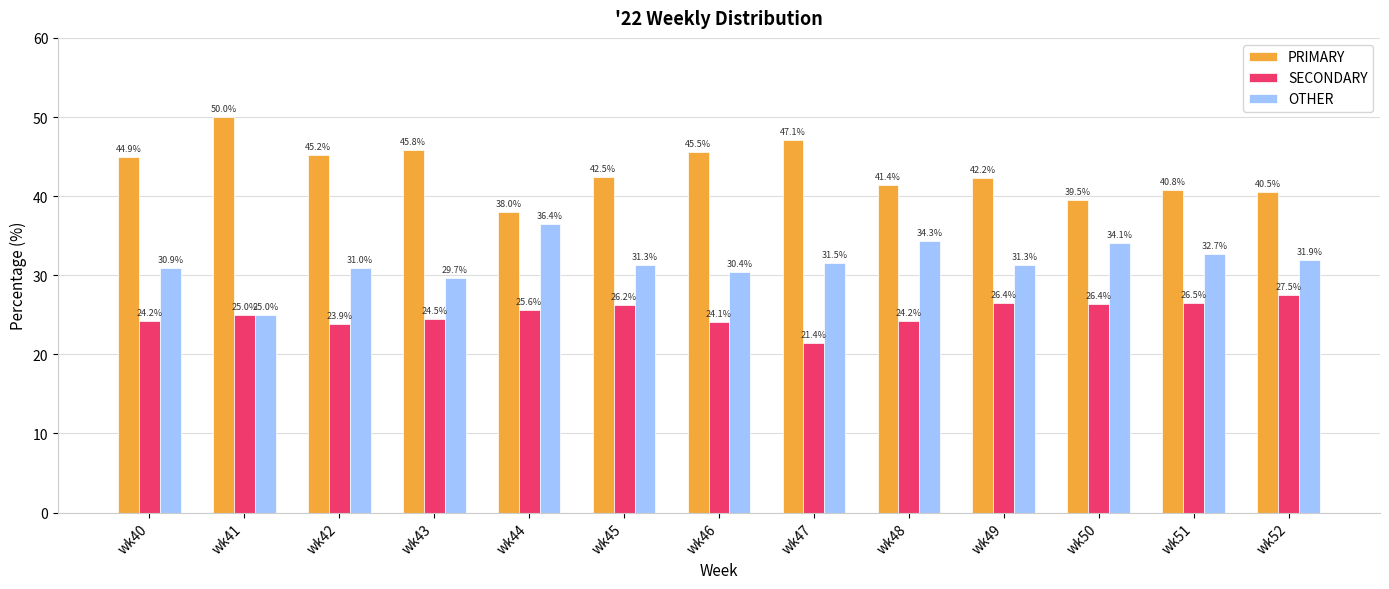

What is the maximum value for SECONDARY?

27.5